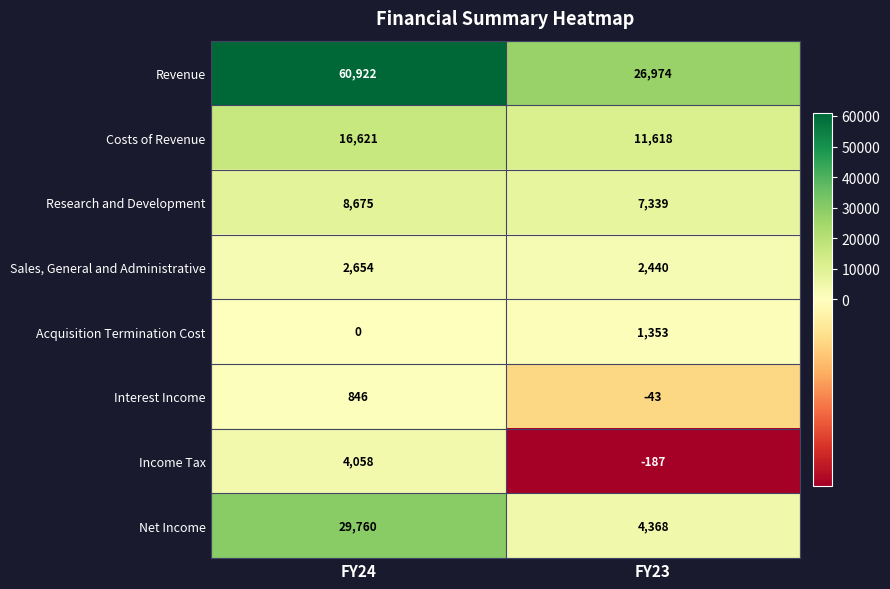

True or false: Interest Income has a value of -12 at FY23.

False